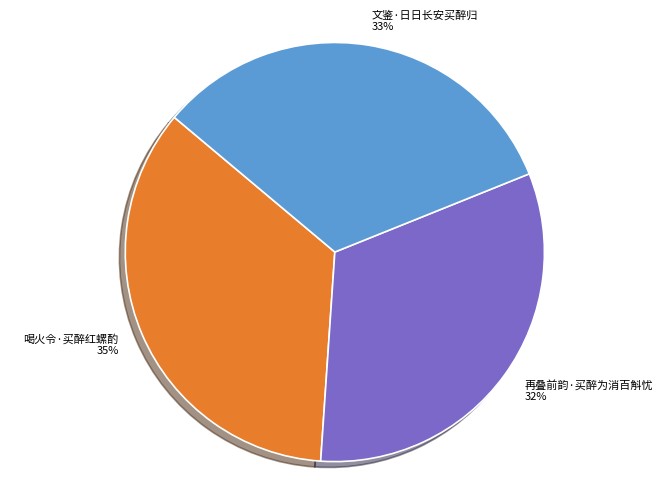

True or false: 喝火令·买醉红螺酌 accounts for 35% of the total.

True